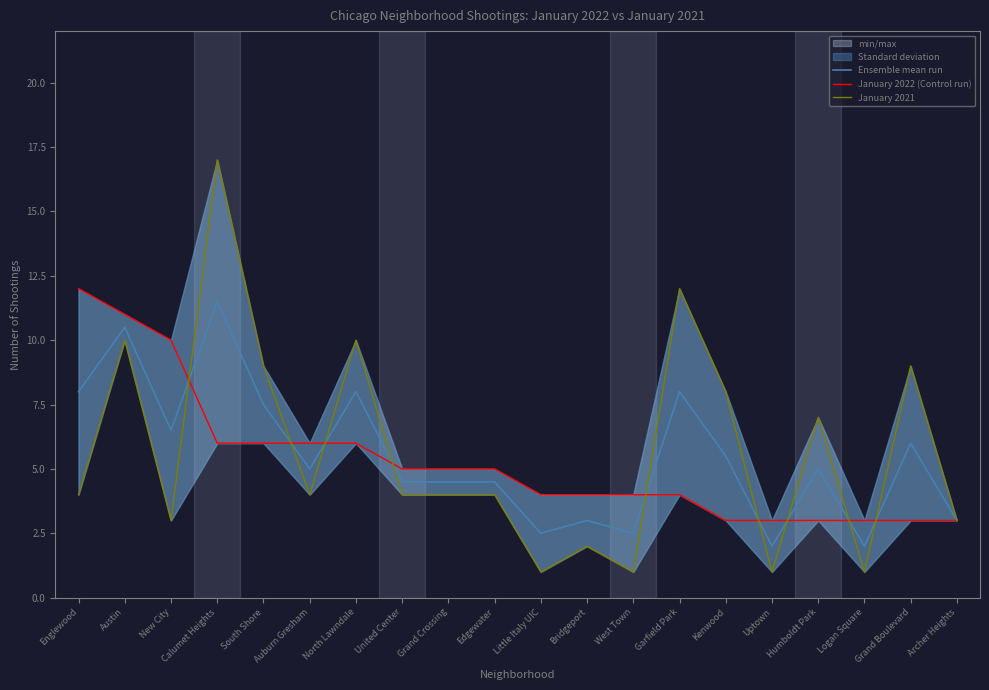

Which series changed the most between Grand Crossing and Garfield Park?

January 2021